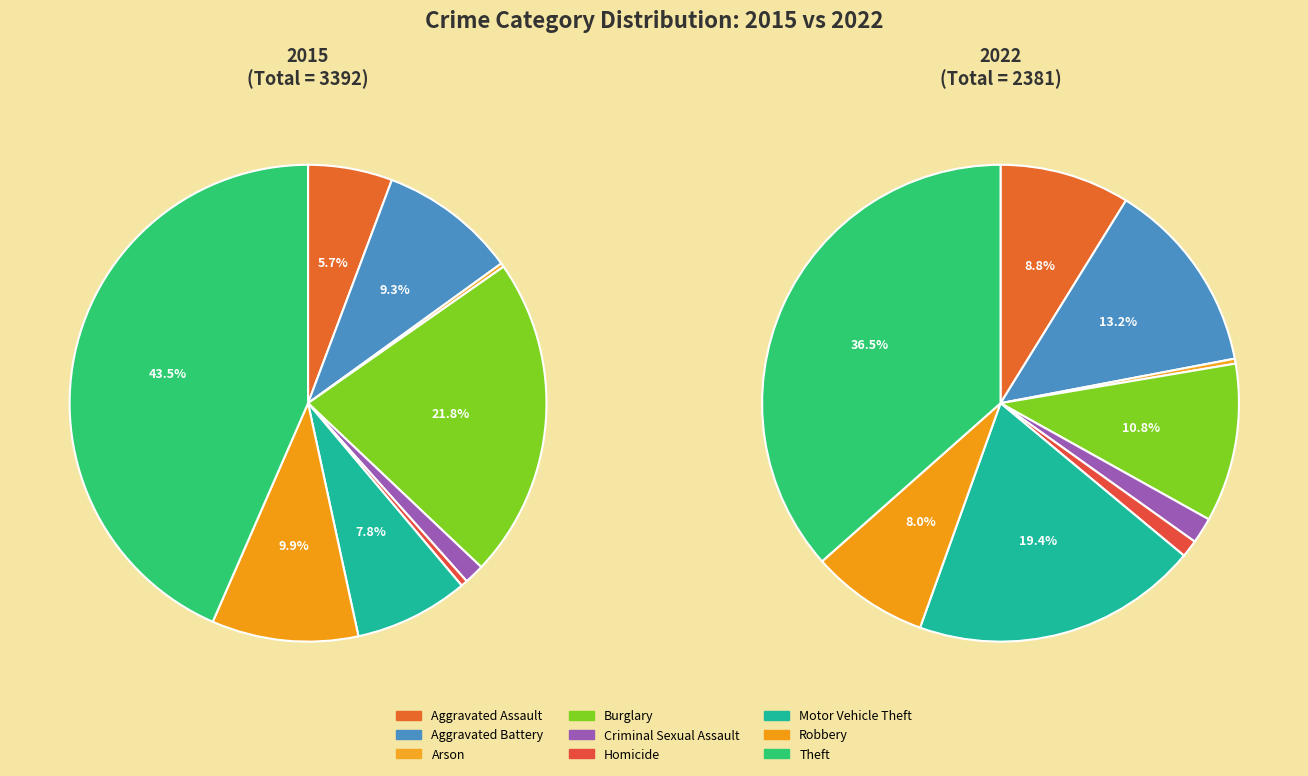

What is the spread (max minus min) of values at Burglary?

482